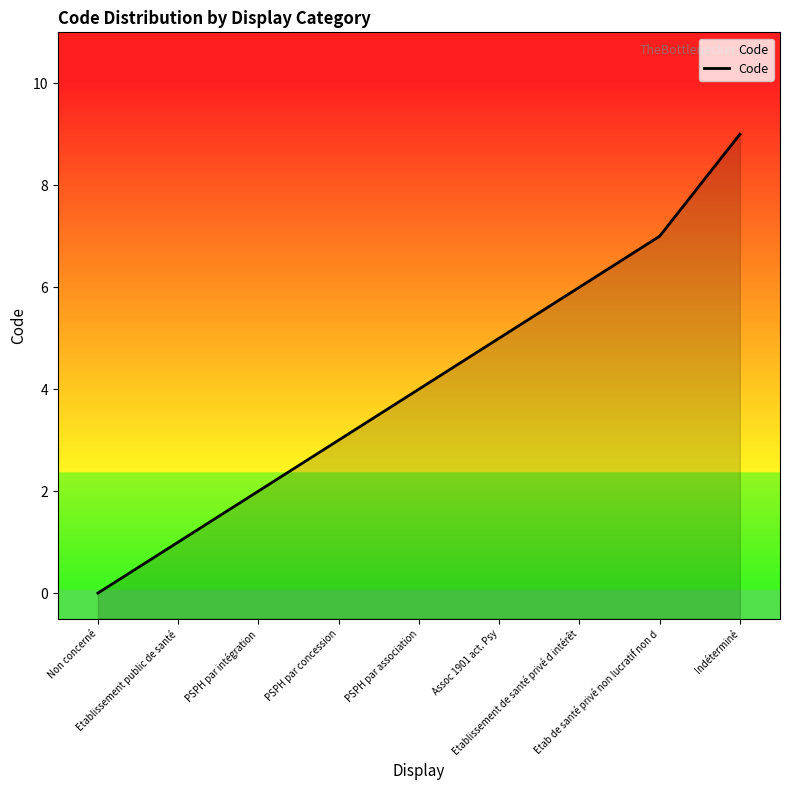

Reading left to right, extract all data points from this chart.

0	1	2	3	4	5	6	7	9